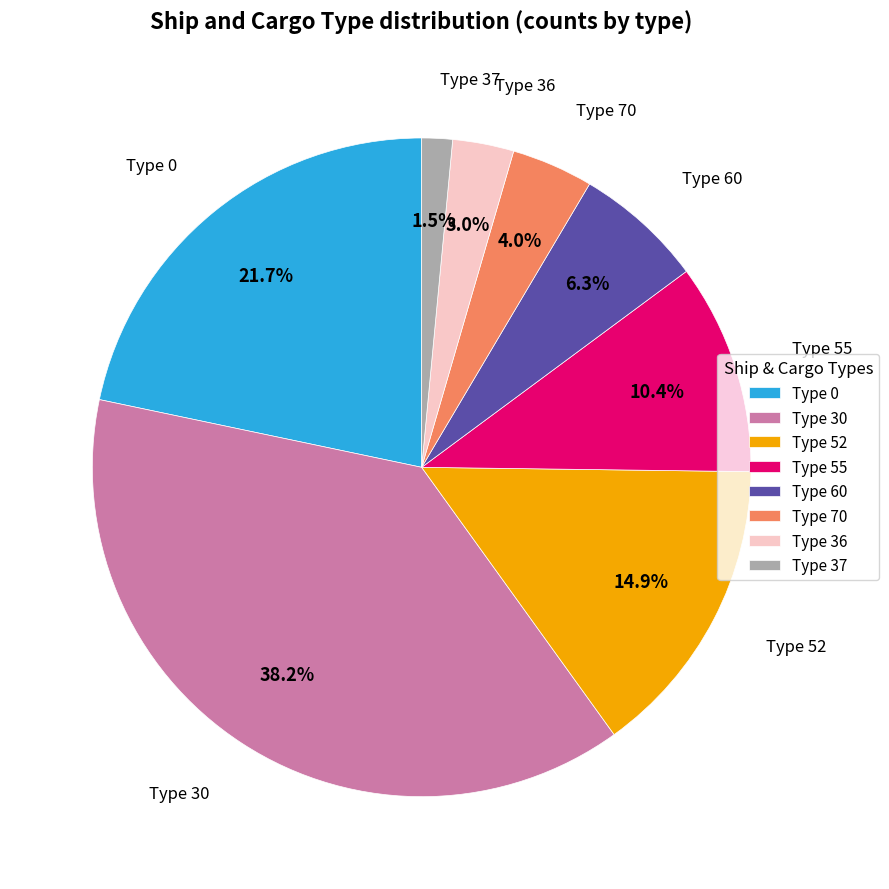

Approximately how many times larger is the value at Type 55 compared to Type 30?

0.3